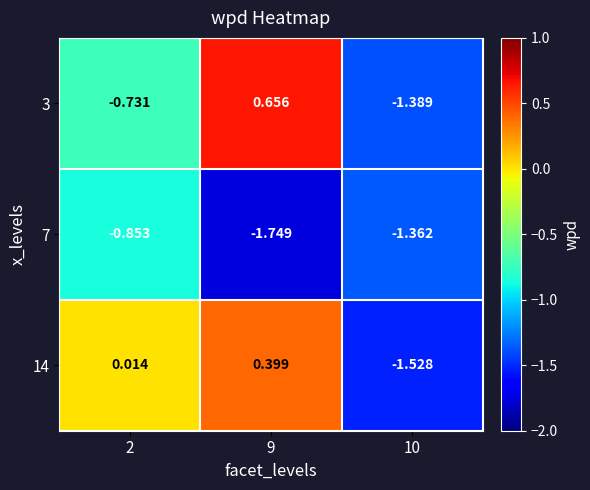

Is the value of 3 at 2 greater than the value of 14 at 2?

No